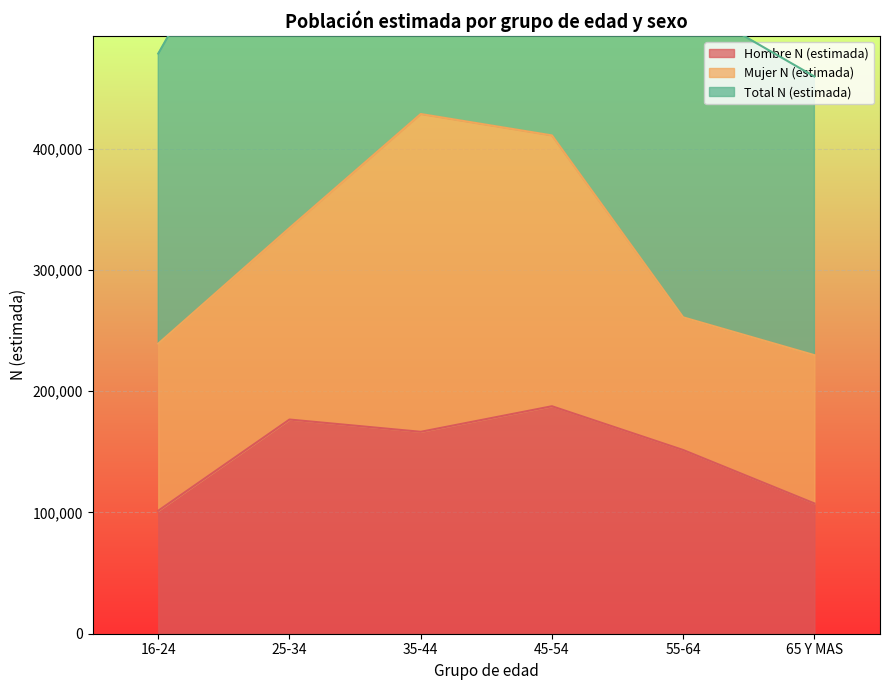

The value of Hombre N (estimada) at 65 Y MAS is 38399. True or false?

False